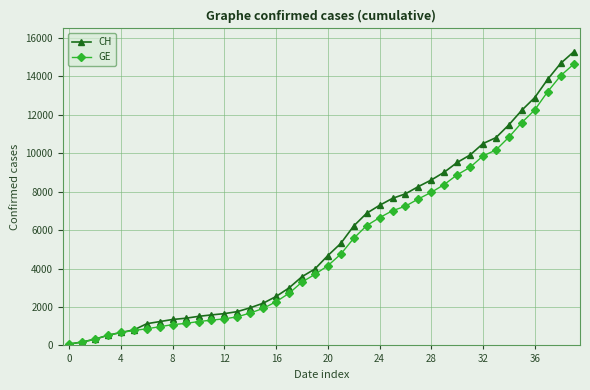

Which series has the widest spread of values?

CH